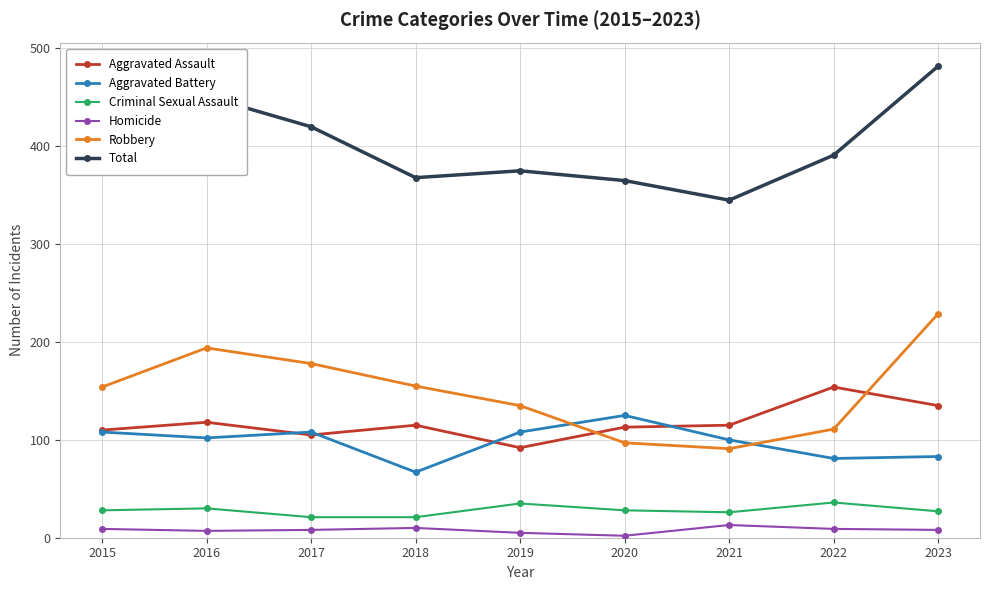

Between 2021 and 2023, which series saw the biggest shift?

Robbery